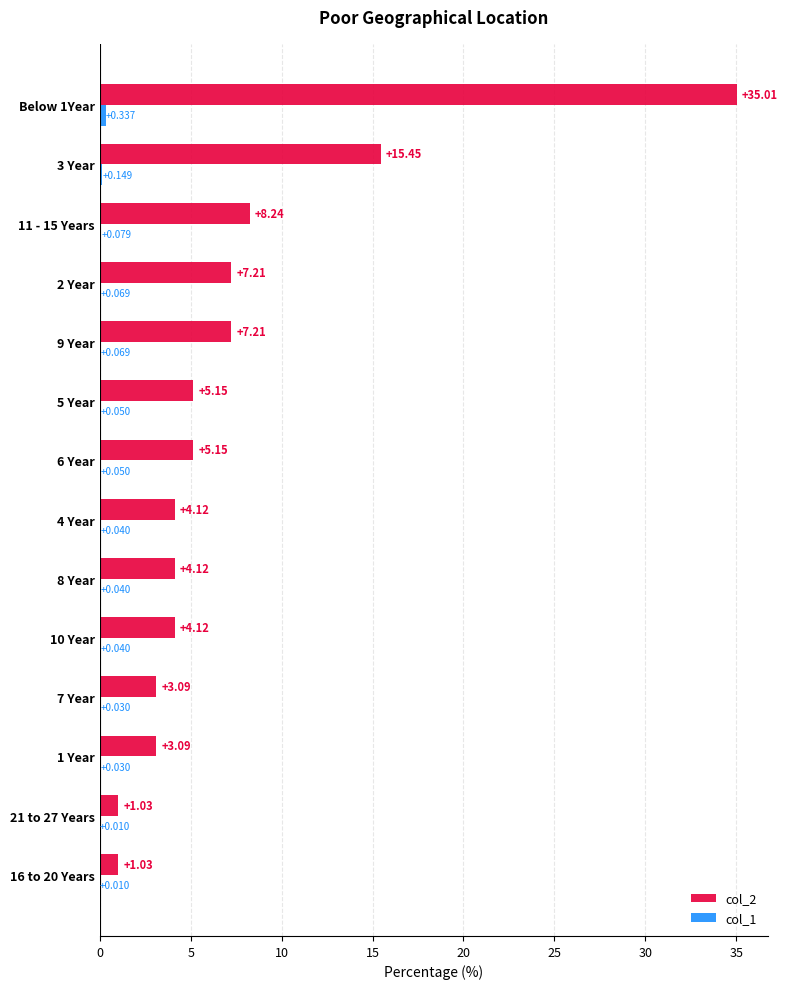

How many categories are shown in the chart?

14